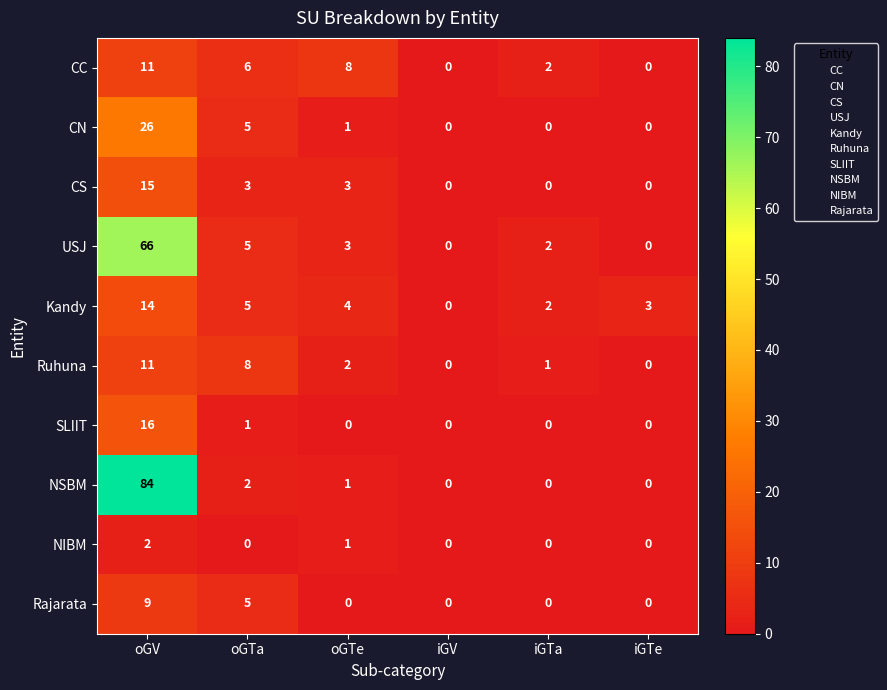

At which category is the sum across all series the highest?

oGV